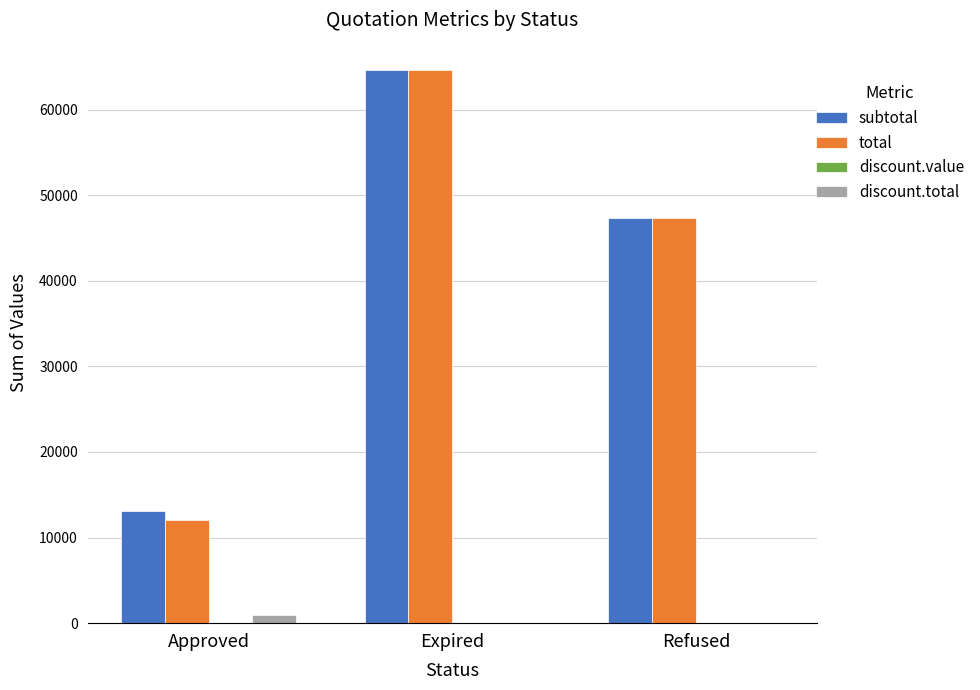

Which category has the highest value across all series?

Expired